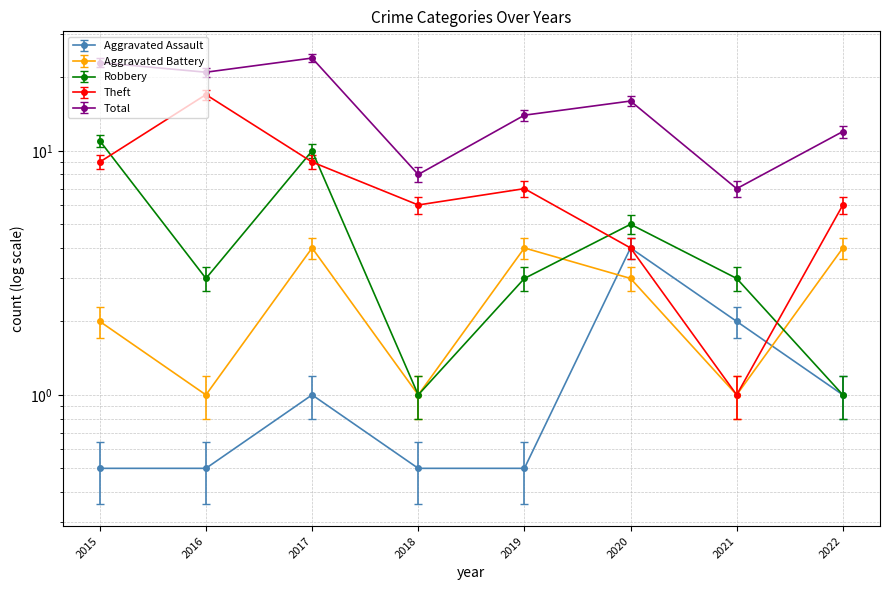

True or false: Aggravated Battery has a value of 1.0 at 2021.

True